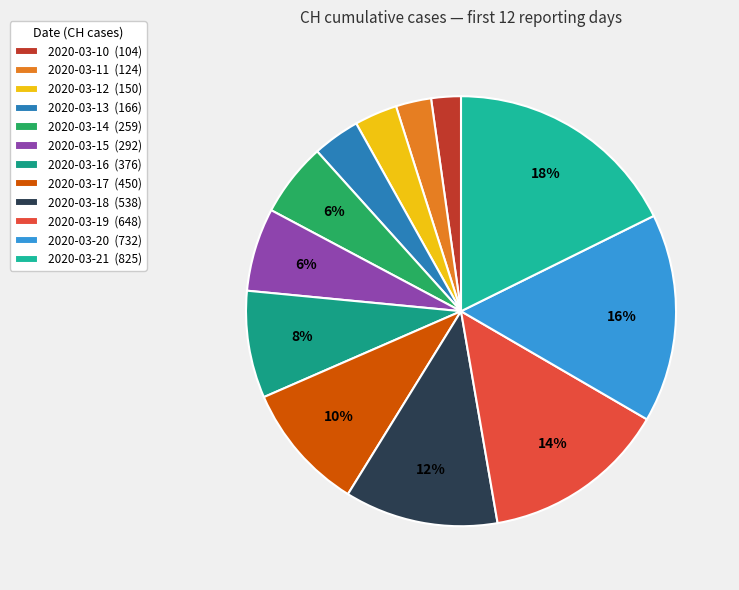

Is there a majority slice in this chart?

No